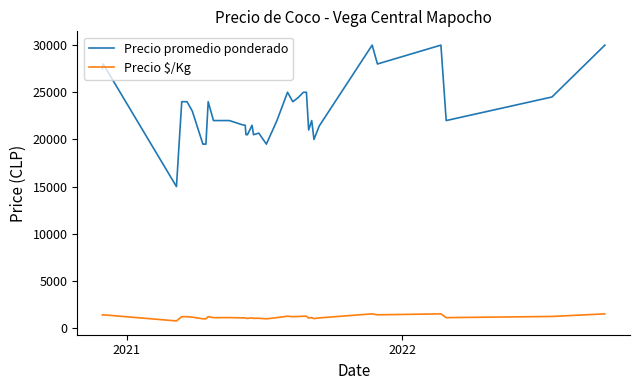

Does the chart have visible grid lines?

No